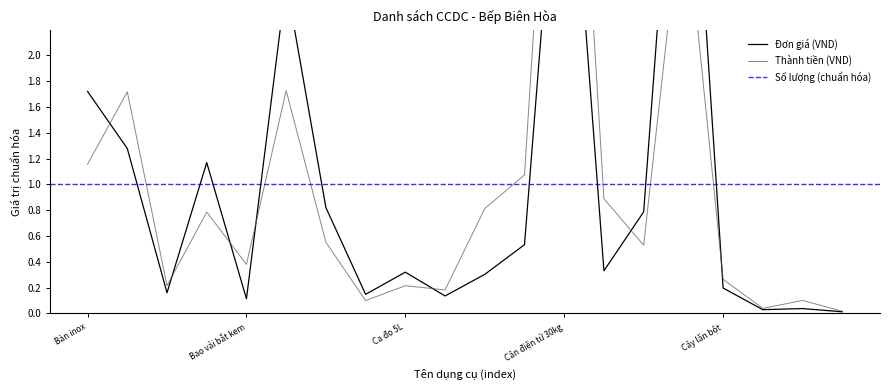

Which category has the lowest value across all series?

Cọ vẽ